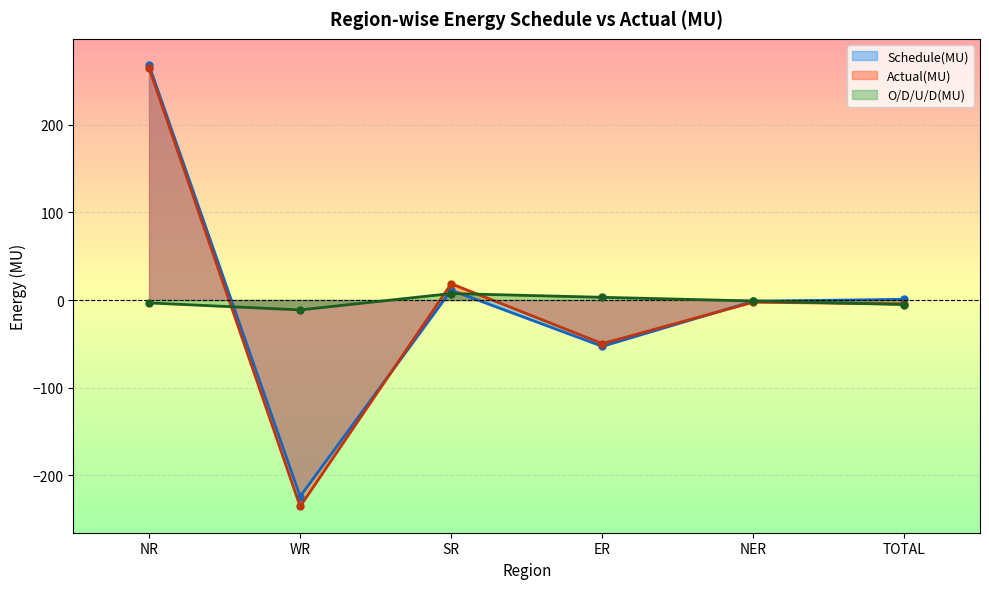

What are all the series names shown in the legend?

Schedule(MU), Actual(MU), O/D/U/D(MU)